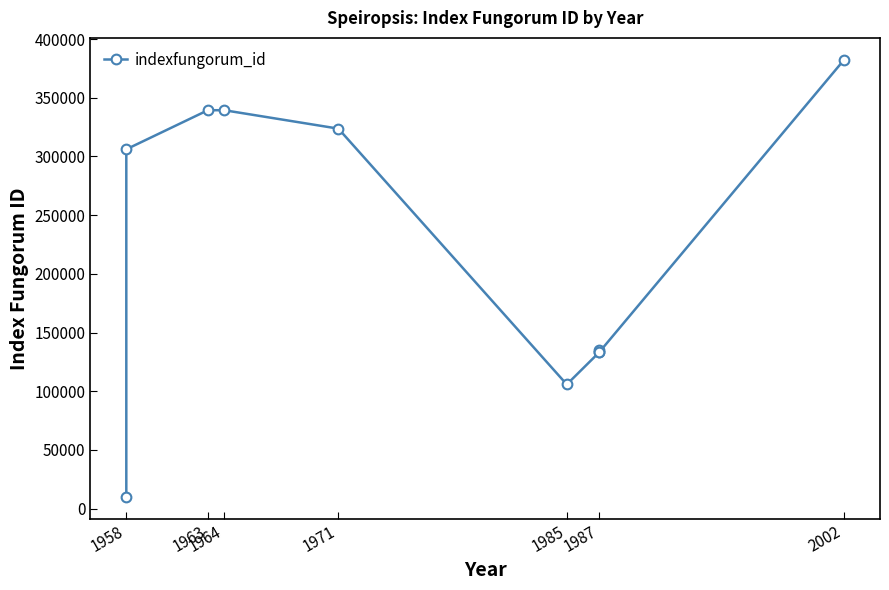

Where is the data nearest to the value 196158?

1987